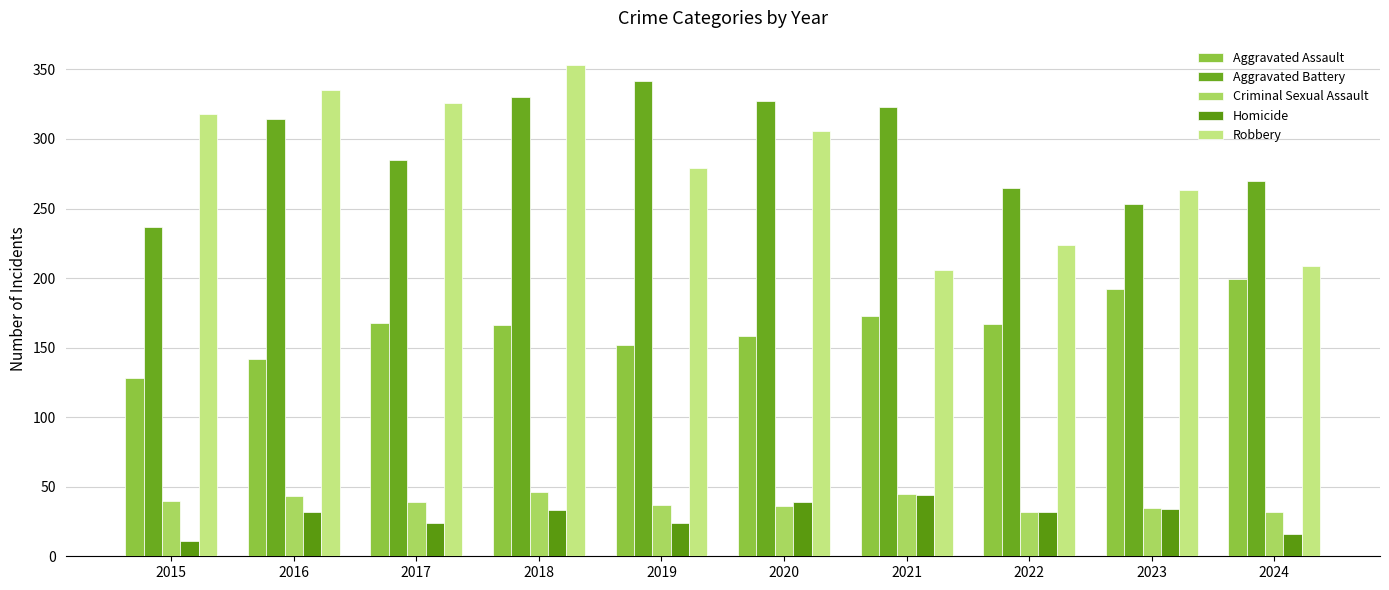

What is the difference between the maximum and minimum values in the Aggravated Battery series?

105